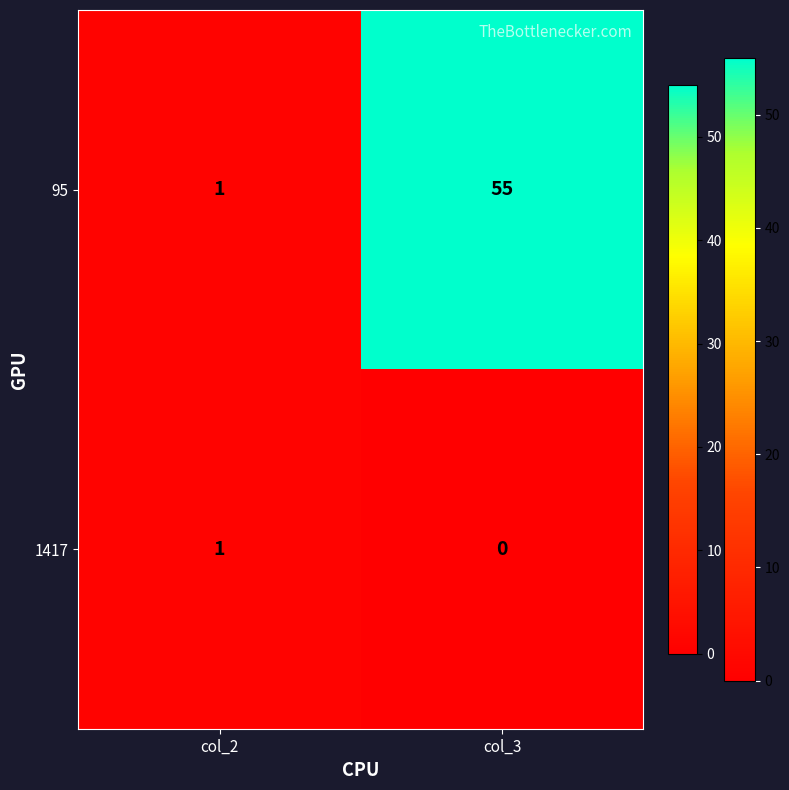

The 95 series shows 73 at col_3. True or false?

False